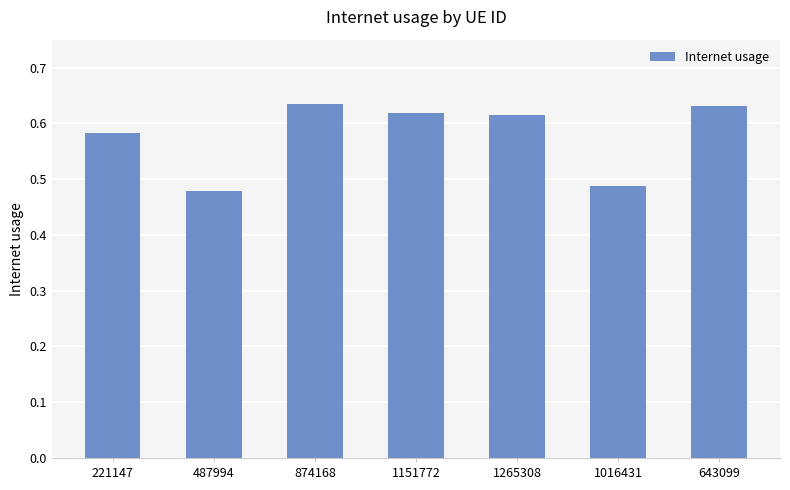

Are the bars horizontal?

No